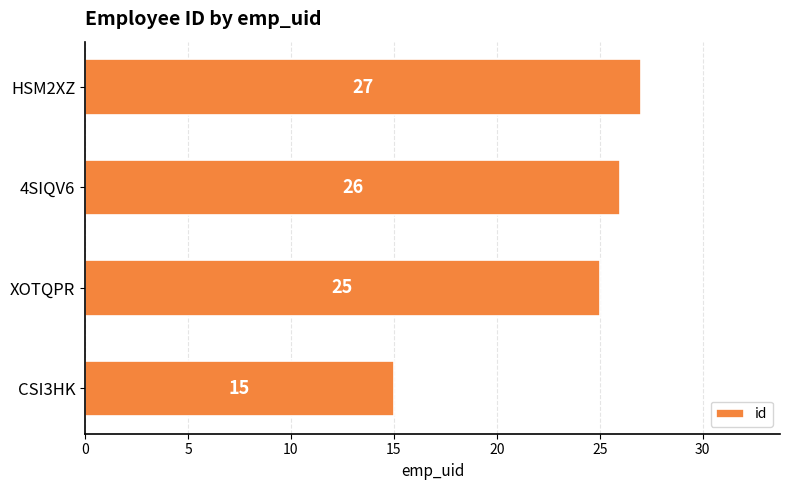

Rank the categories by value from lowest to highest.

CSI3HK, XOTQPR, 4SIQV6, HSM2XZ